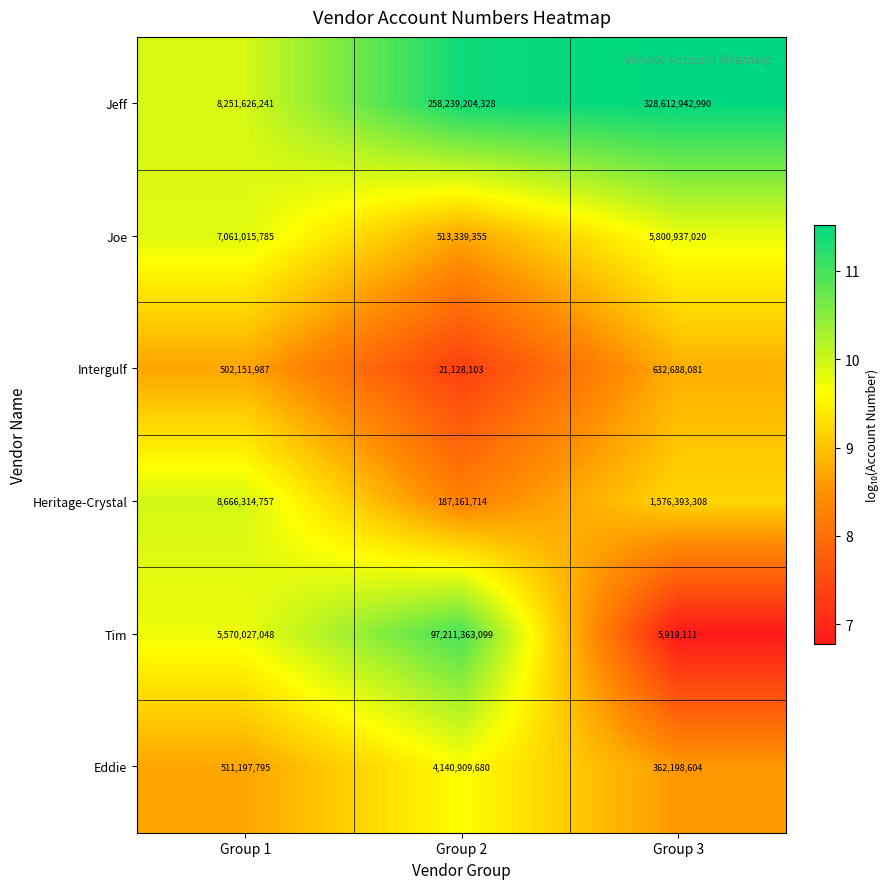

What is the total value across all series at Group 2?

360313106279